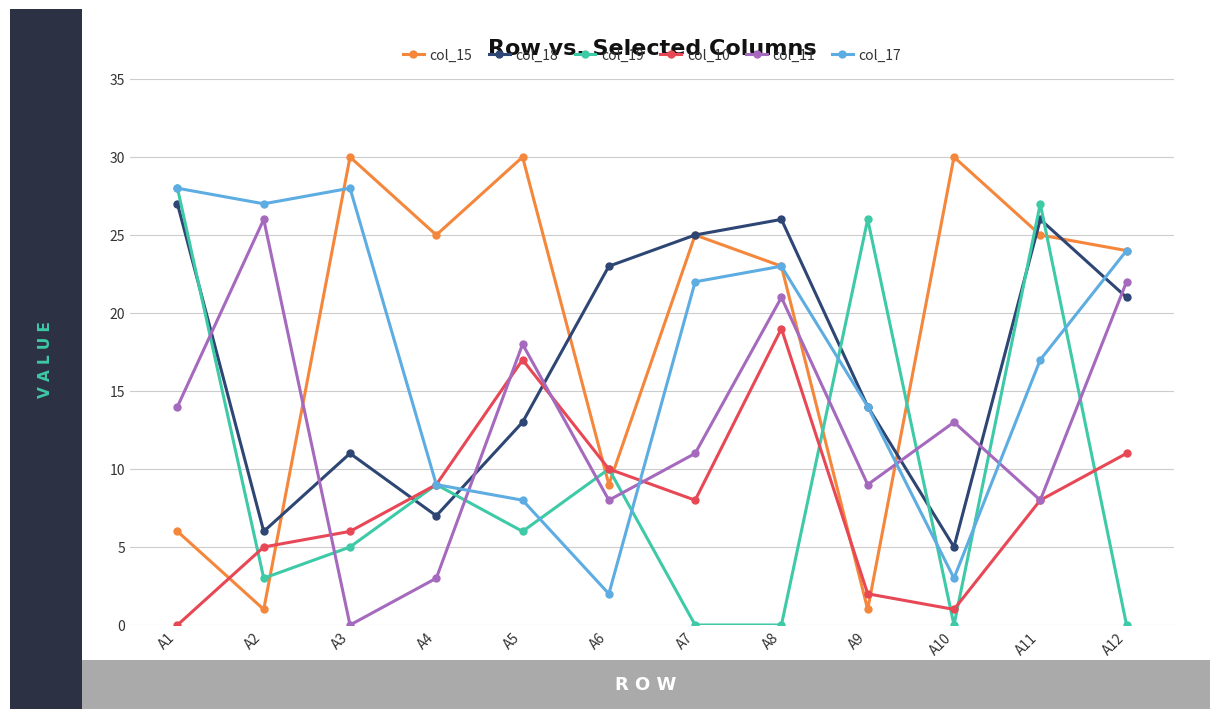

What is the average value of the col_19 series?

10